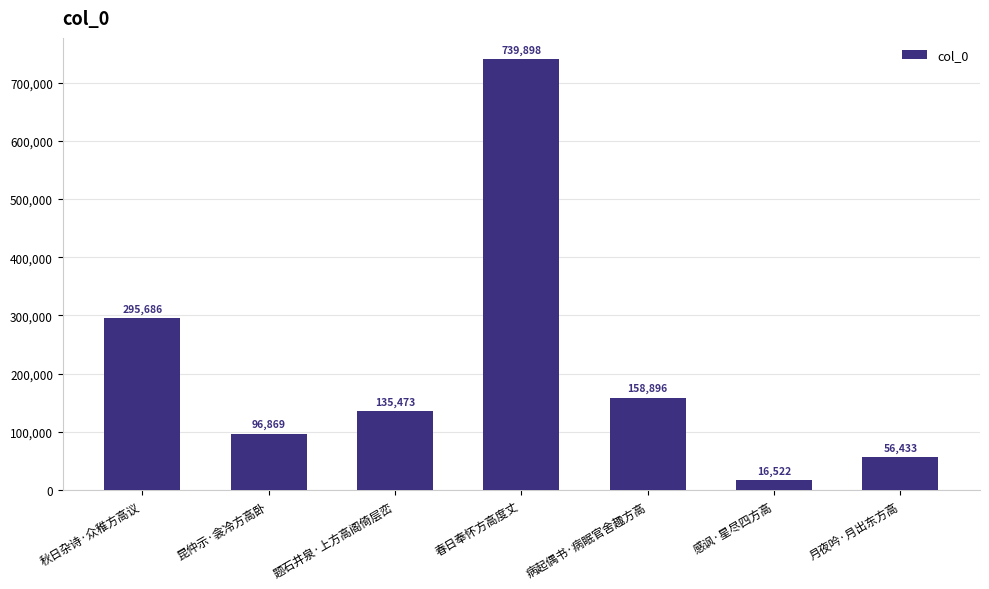

What is the change in value from 秋日杂诗·众稚方高议 to 感讽·星尽四方高?

-279164